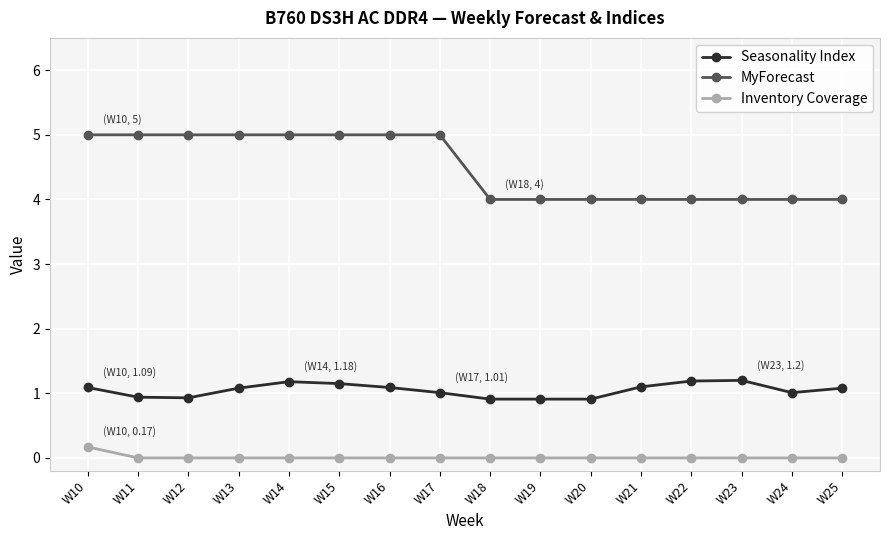

What is the value of the Seasonality Index point at the 3rd from the left?

0.9